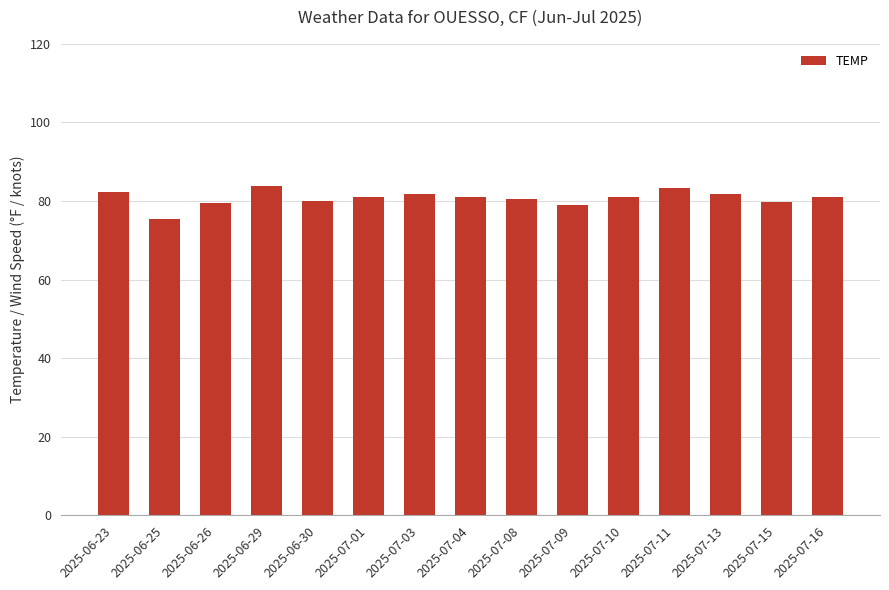

At which category does the chart reach its minimum across all series?

2025-06-25